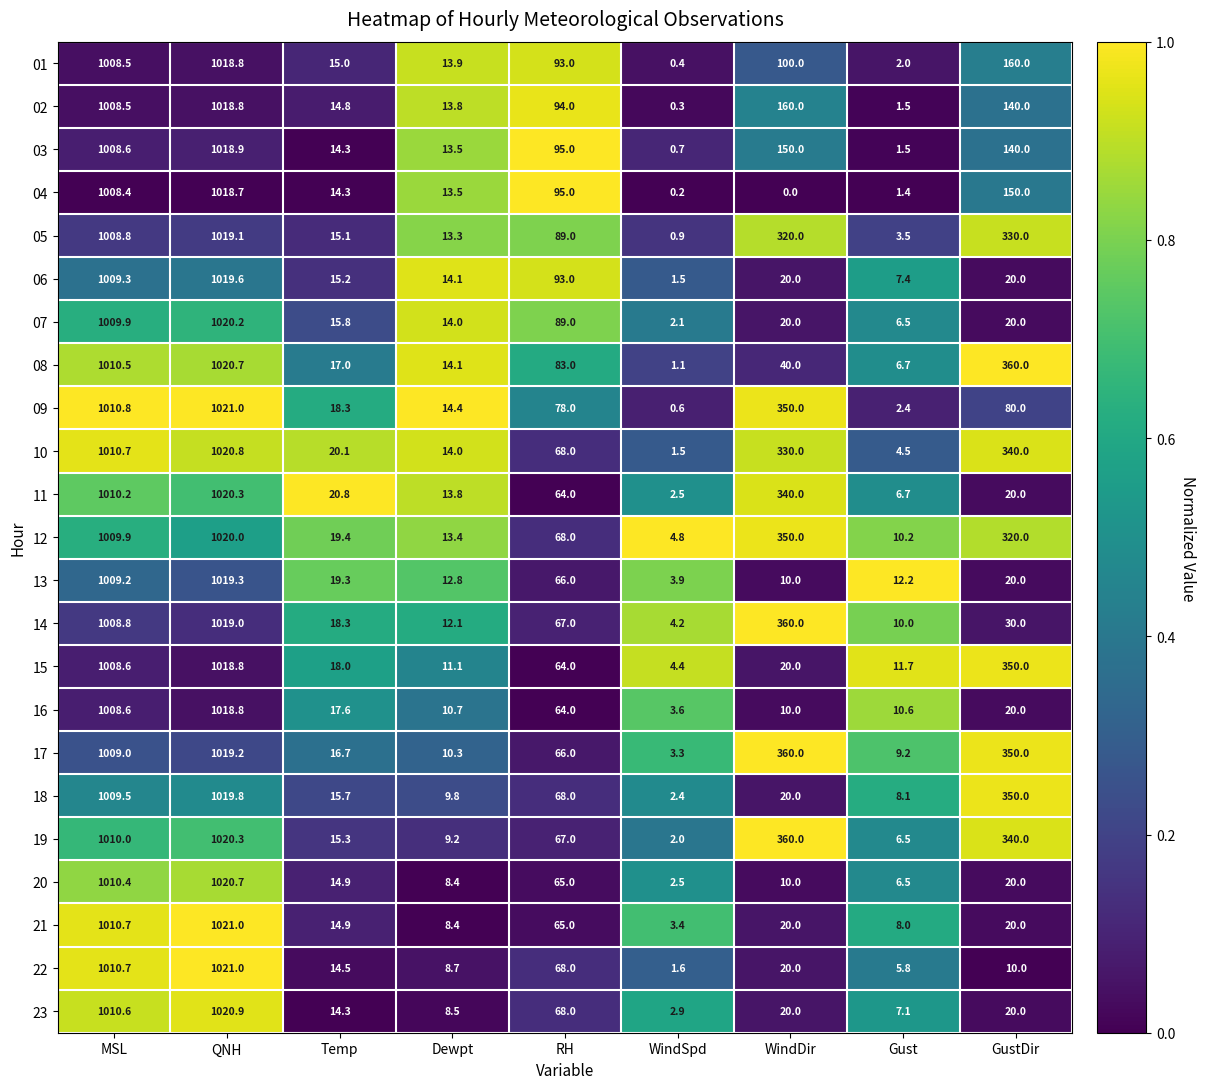

What is the sum of the 03 values at Gust and Dewpt?

15.0